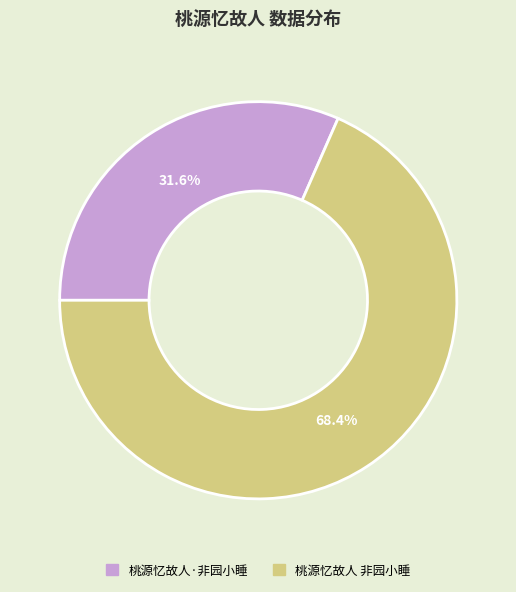

What is the majority slice?

桃源忆故人 非园小睡